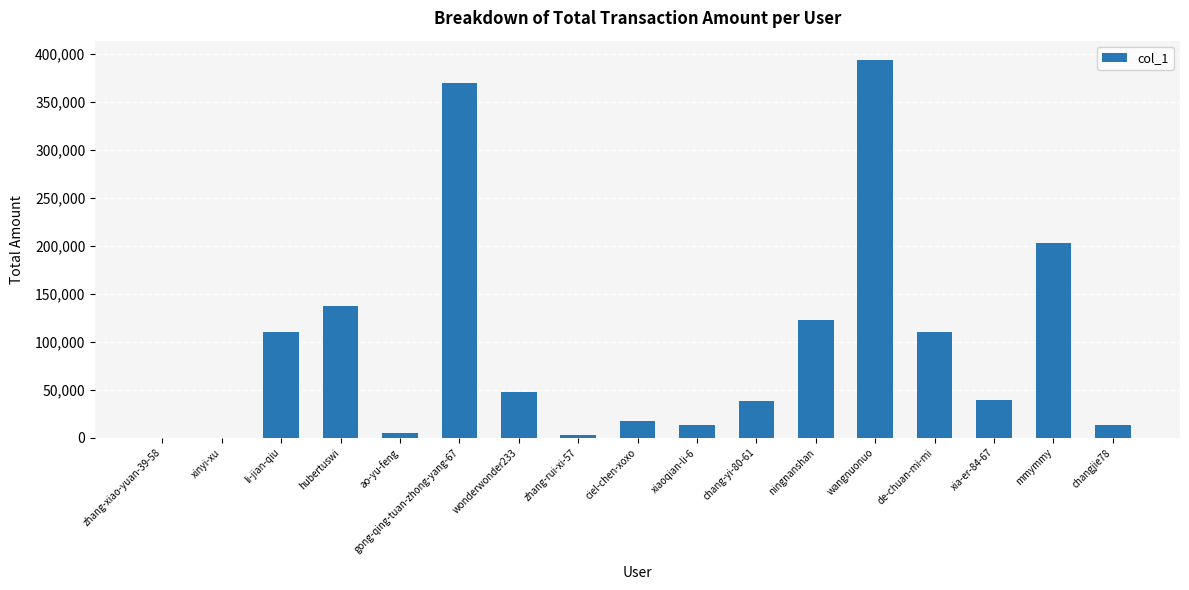

Between mmymmy and hubertuswi, which is larger?

mmymmy